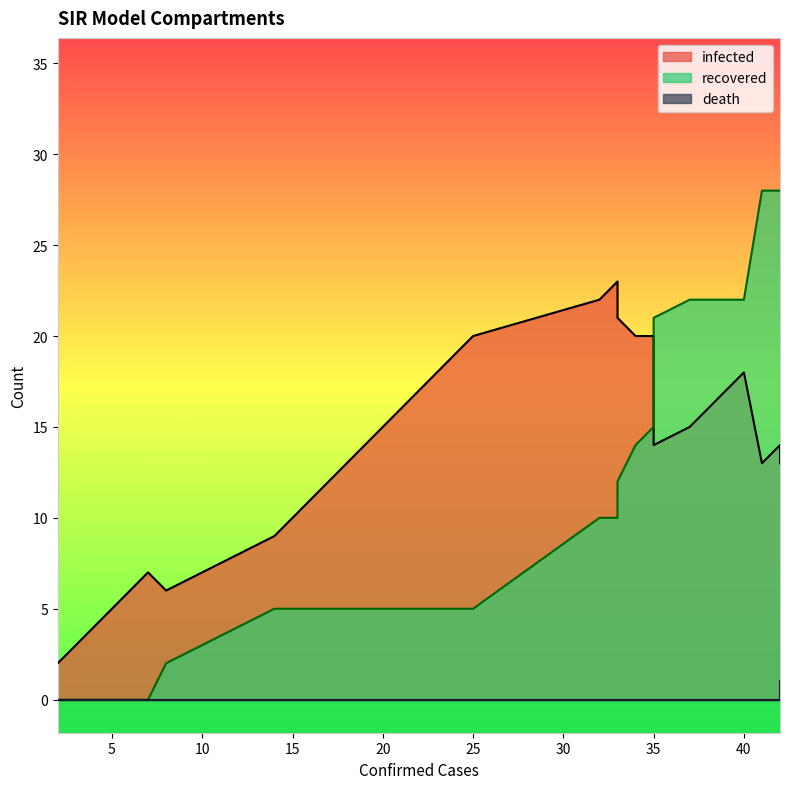

How many positive values does the recovered series have?

36